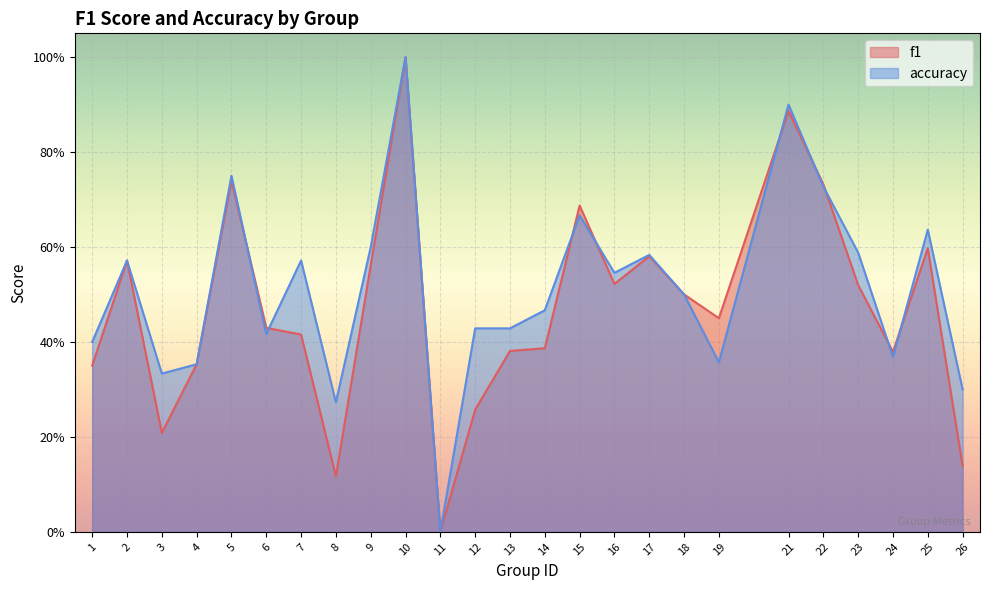

Reading right to left, transcribe all the data shown in this chart.

f1: 0.1	0.6	0.4	0.5	0.7	0.9	0.4	0.5	0.6	0.5	0.7	0.4	0.4	0.3	0.0	1.0	0.6	0.1	0.4	0.4	0.7	0.4	0.2	0.6	0.3
accuracy: 0.3	0.6	0.4	0.6	0.7	0.9	0.4	0.5	0.6	0.5	0.7	0.5	0.4	0.4	0.0	1.0	0.6	0.3	0.6	0.4	0.8	0.4	0.3	0.6	0.4